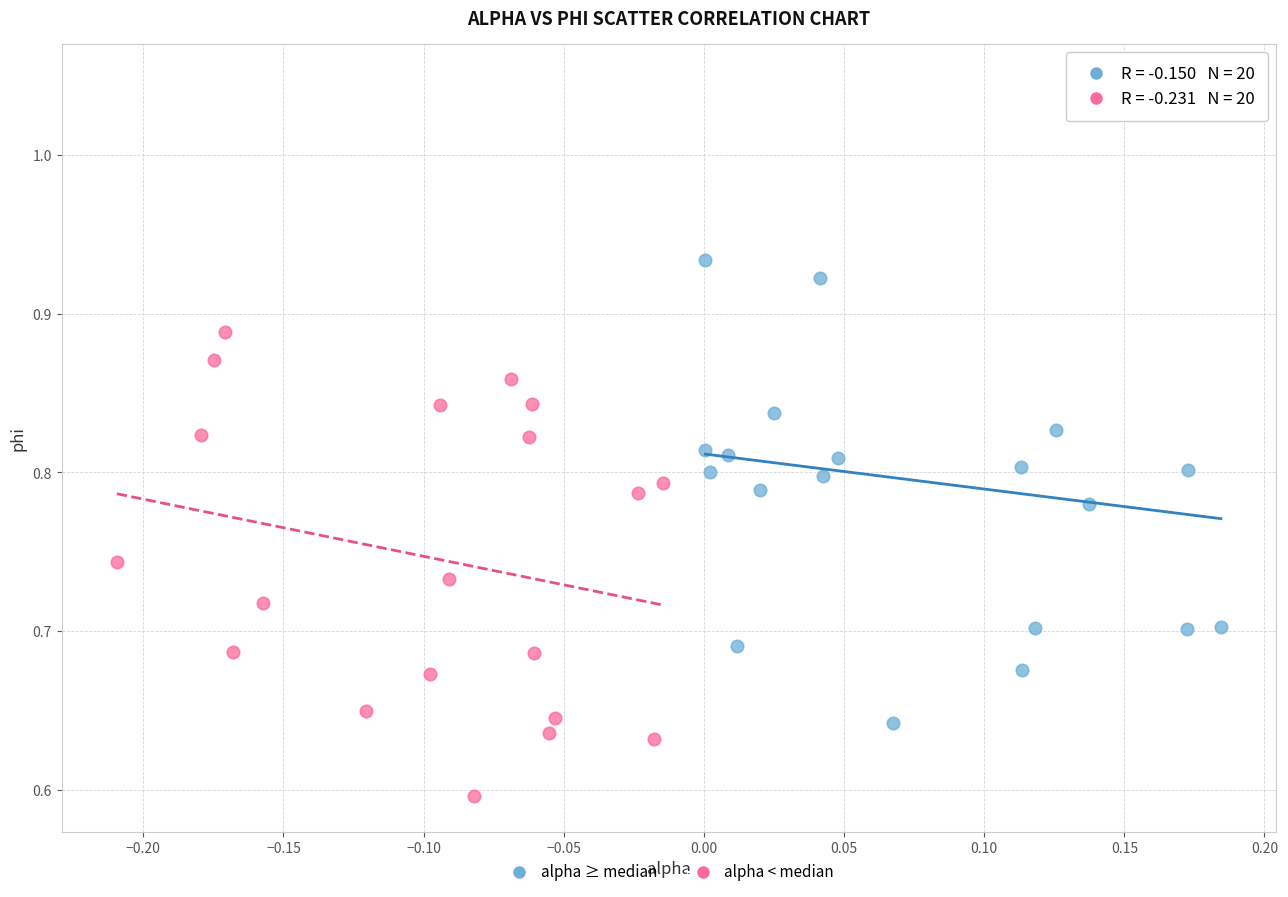

What are all the series names shown in the legend?

alpha ≥ median, alpha < median